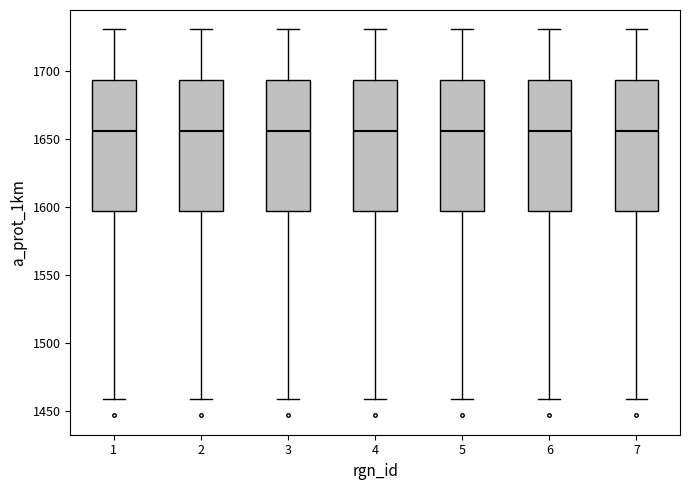

Reading left to right, read every box against the y-axis: the position of its median line, the range the box covers, and the ends of its whiskers. The values are not printed on the chart, so give them approximately, as read against the axis.

1: median 1655, box 1595 to 1695, whiskers 1460 to 1730
2: median 1655, box 1595 to 1695, whiskers 1460 to 1730
3: median 1655, box 1595 to 1695, whiskers 1460 to 1730
4: median 1655, box 1595 to 1695, whiskers 1460 to 1730
5: median 1655, box 1595 to 1695, whiskers 1460 to 1730
6: median 1655, box 1595 to 1695, whiskers 1460 to 1730
7: median 1655, box 1595 to 1695, whiskers 1460 to 1730